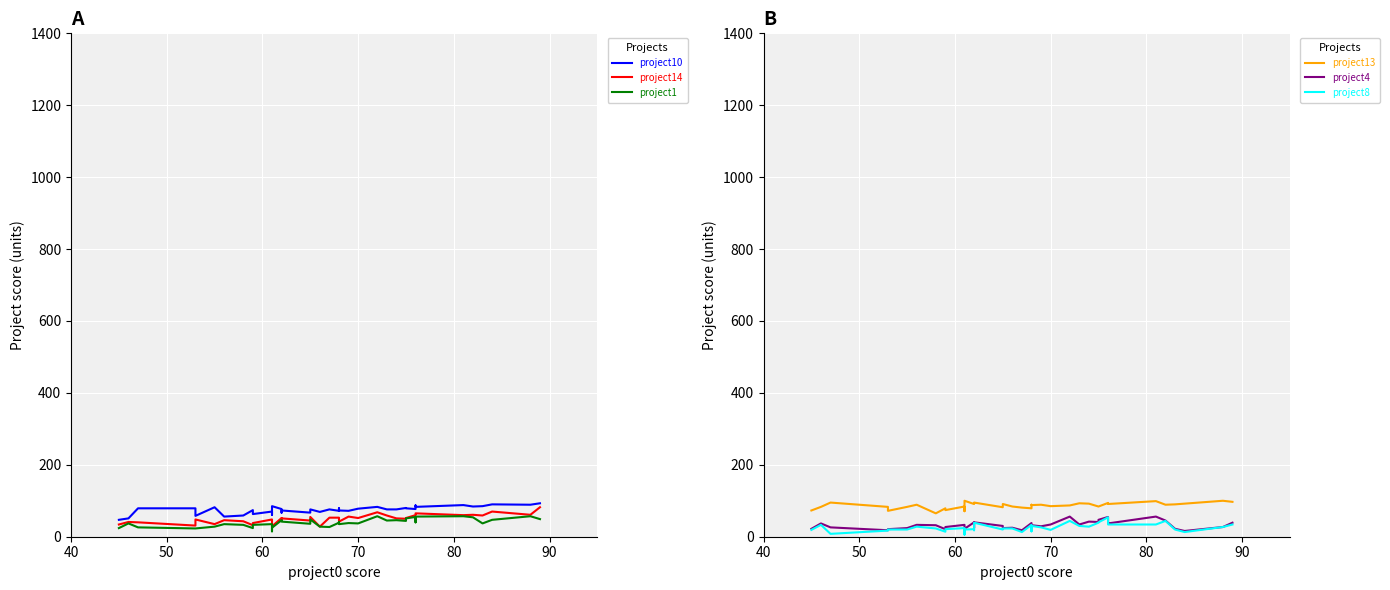

Does the chart display data point markers on the line(s)?

No